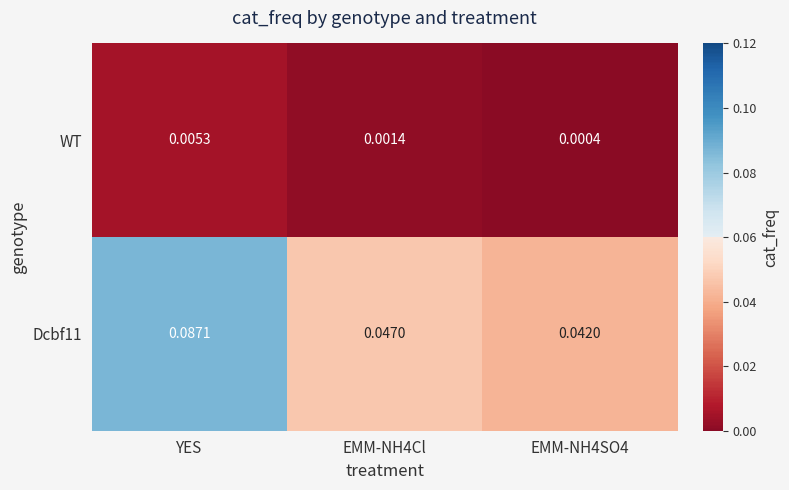

How many distinct data groups are displayed?

2